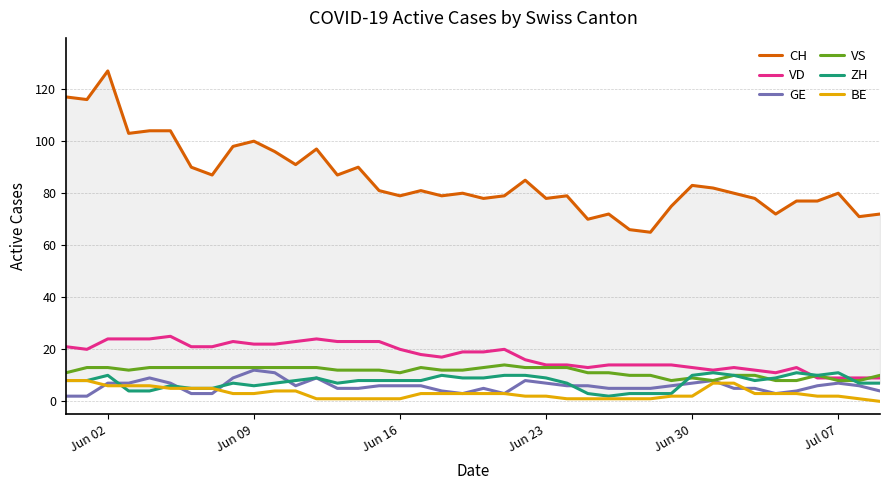

What is the lowest value of the VS series?

8